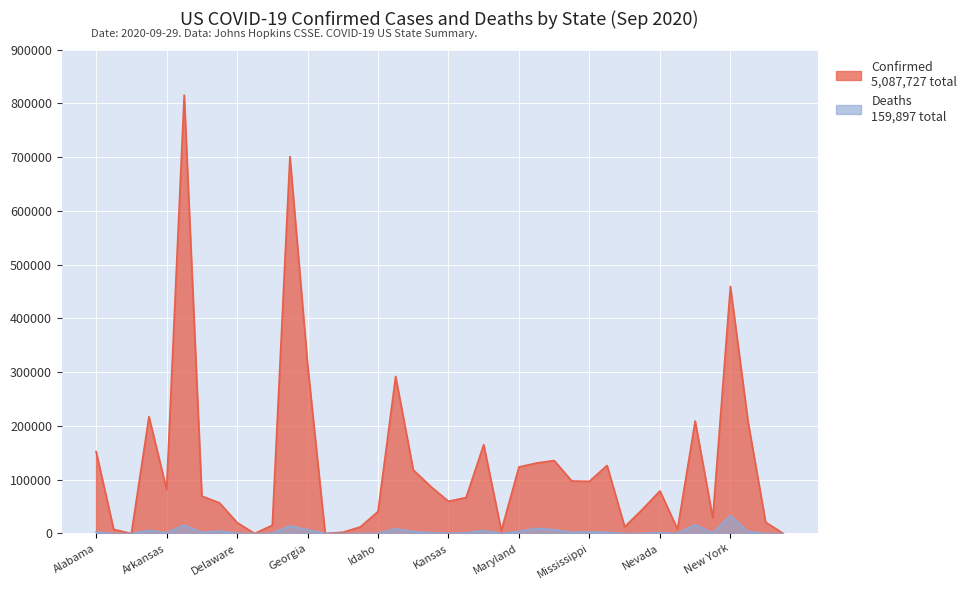

Is it true that Confirmed equals 18003 at Idaho?

False